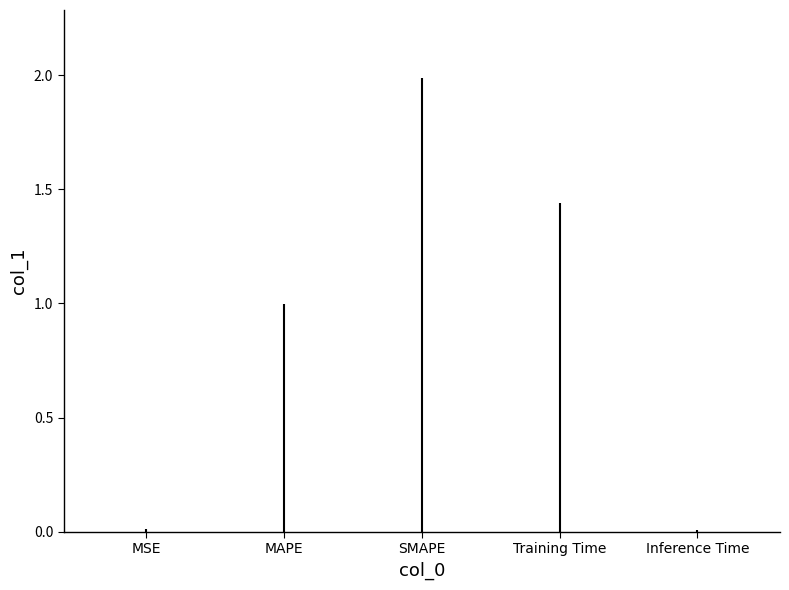

Does the chart have visible grid lines?

No